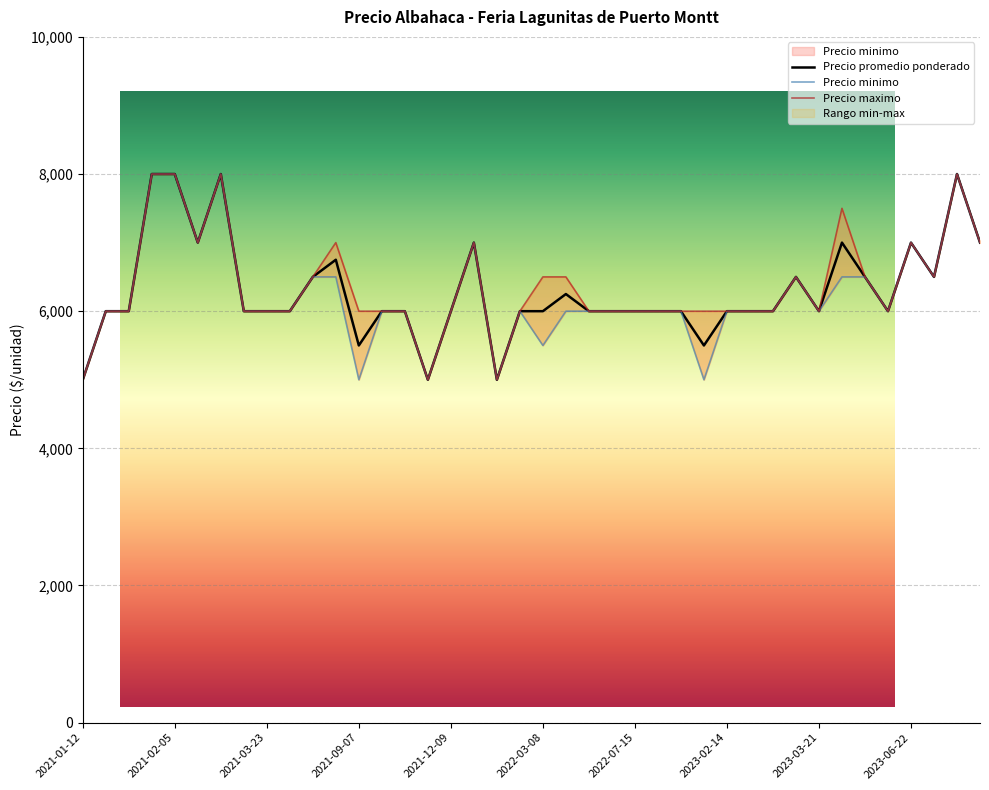

True or false: Precio minimo and Precio maximo intersect in this chart.

False